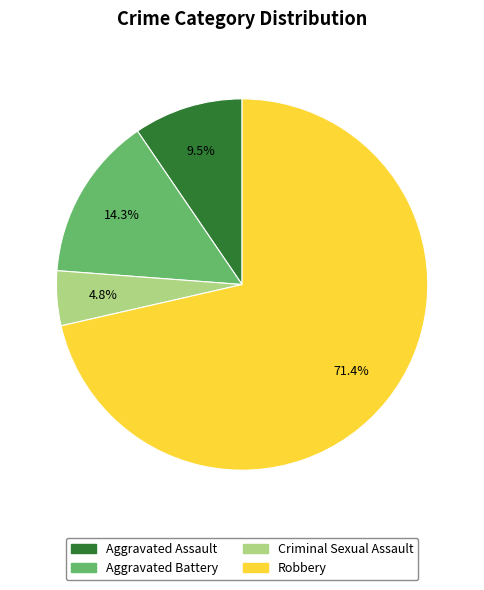

Which category accounts for the majority?

Robbery